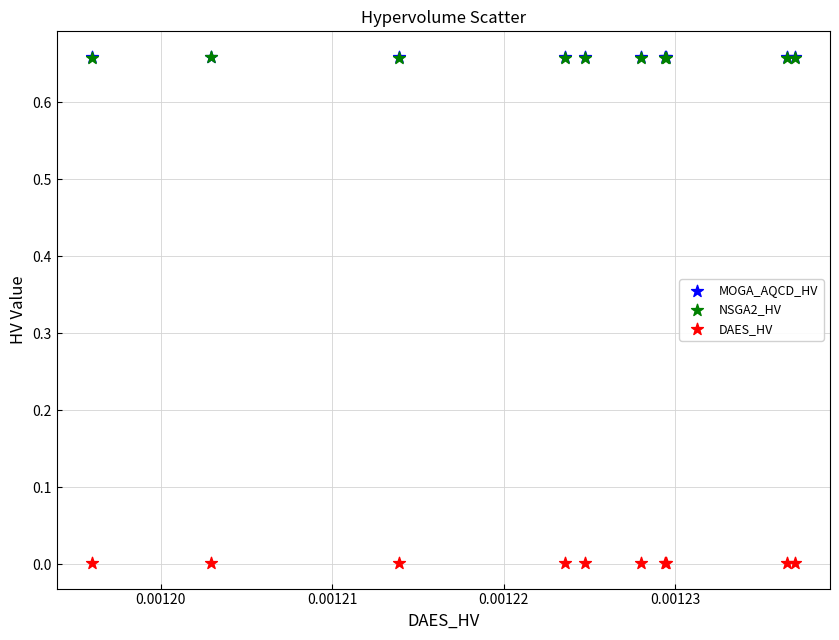

What are all the series names shown in the legend?

MOGA_AQCD_HV, NSGA2_HV, DAES_HV